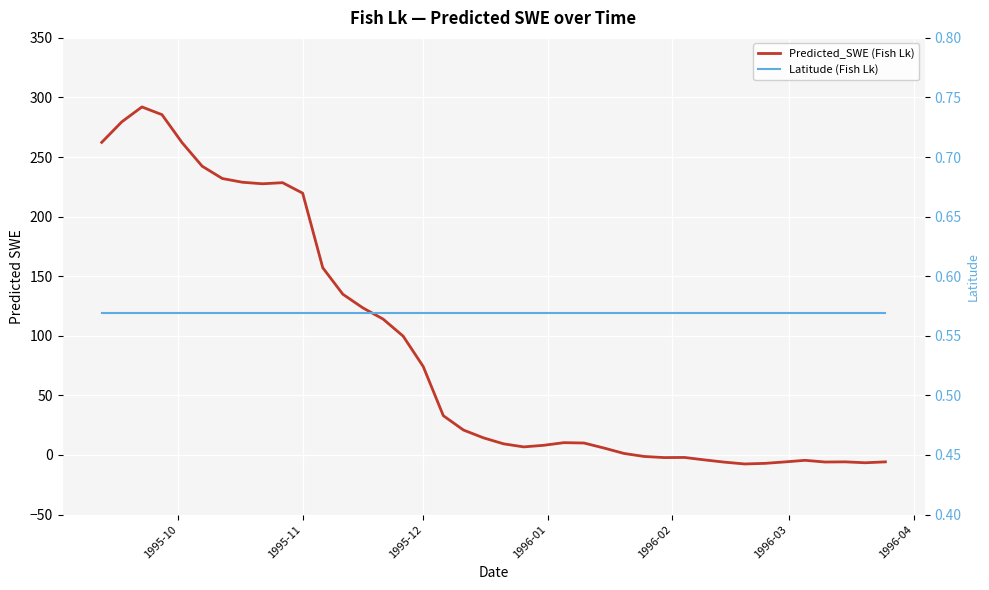

What is the minimum value for Predicted_SWE (Fish Lk)?

-7.5